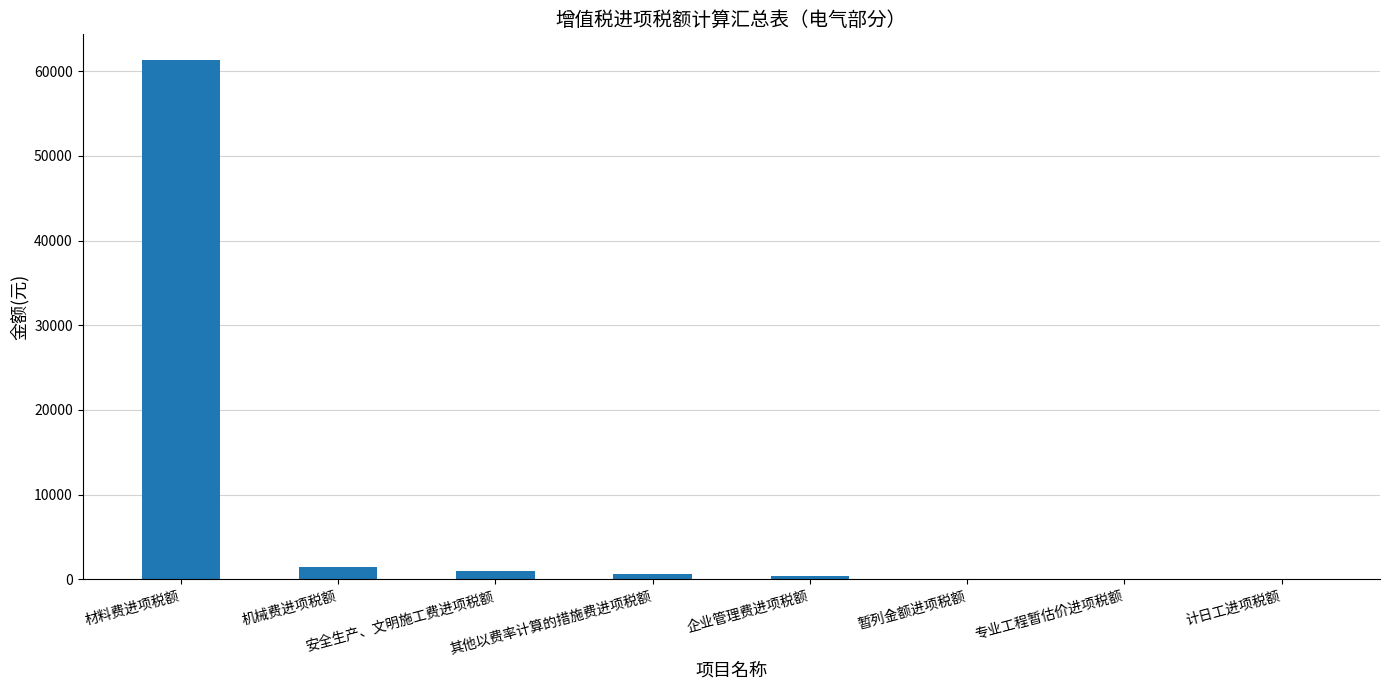

What is the sum of all values?

64772.9